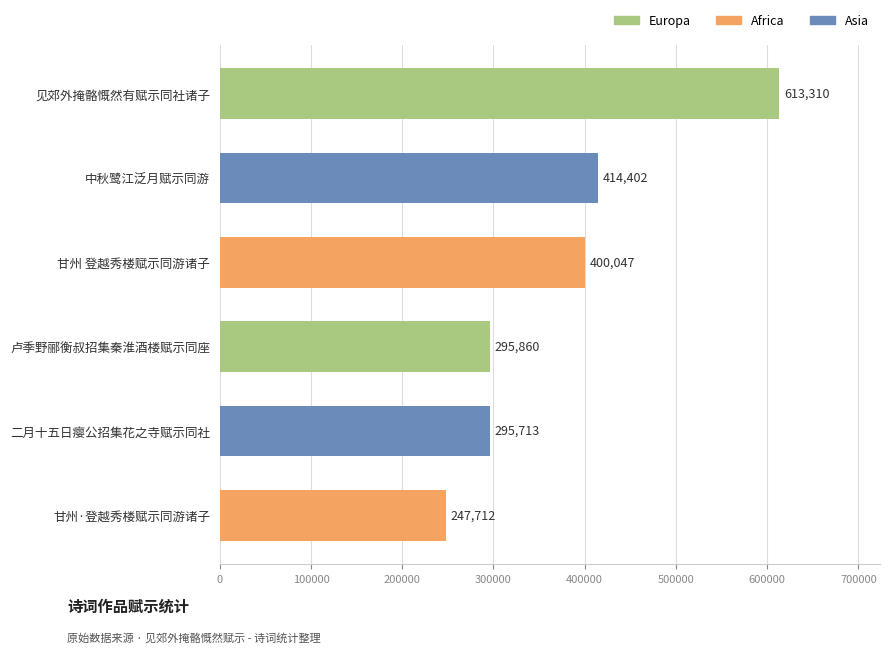

What is the difference between the maximum and minimum values?

365598